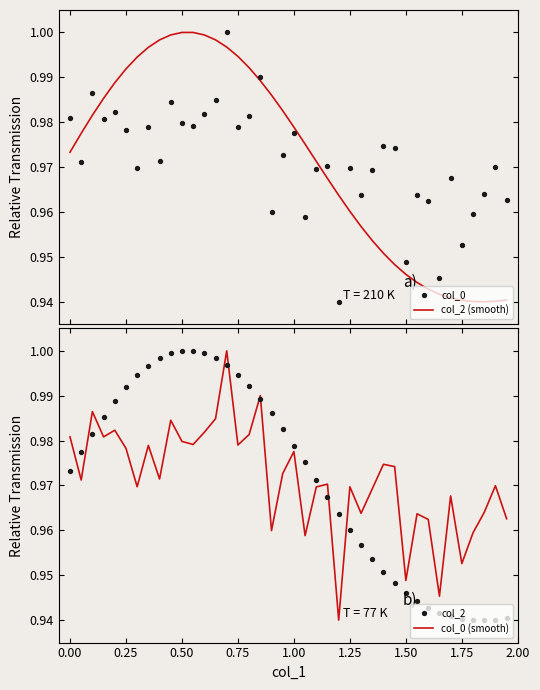

The value of col_0 (smooth) at 0.50 is 0.2. True or false?

False